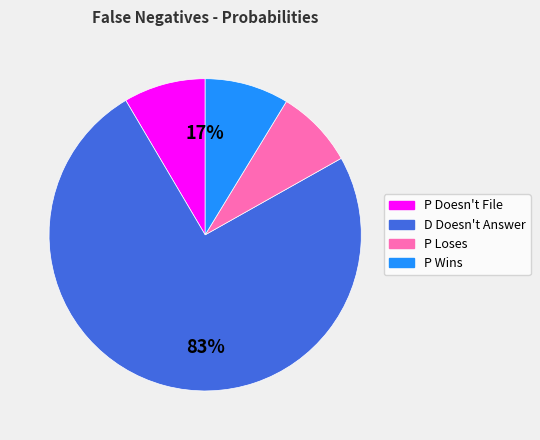

Count the number of slices in the pie.

4